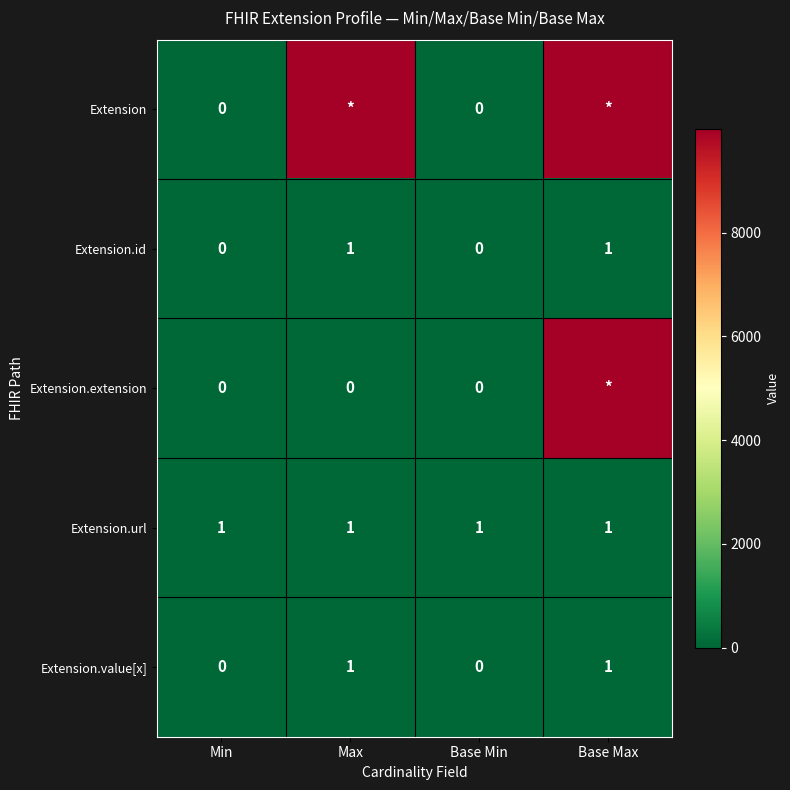

Which series has the largest total across all categories?

Extension